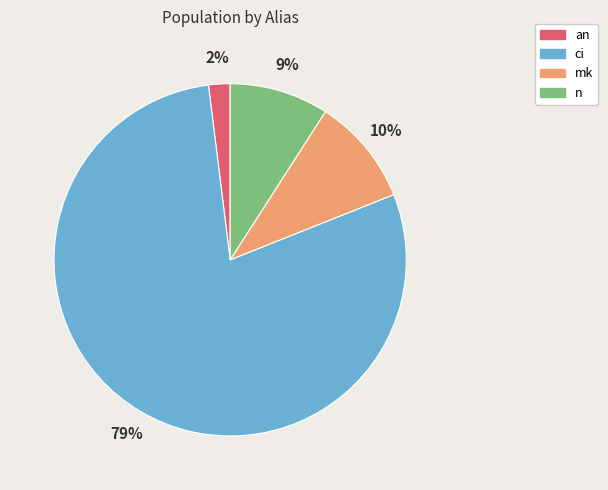

How many segments does this pie chart have?

4